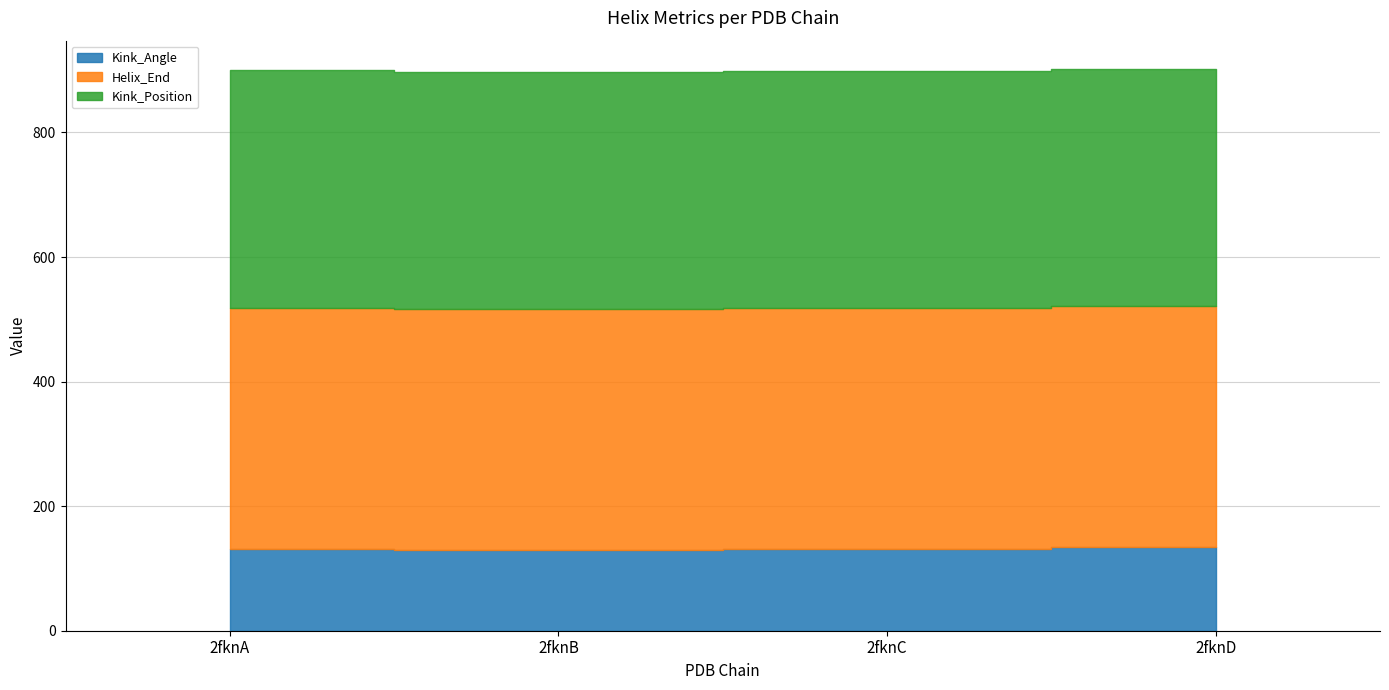

Between 2fknB and 2fknD, which is larger?

2fknD